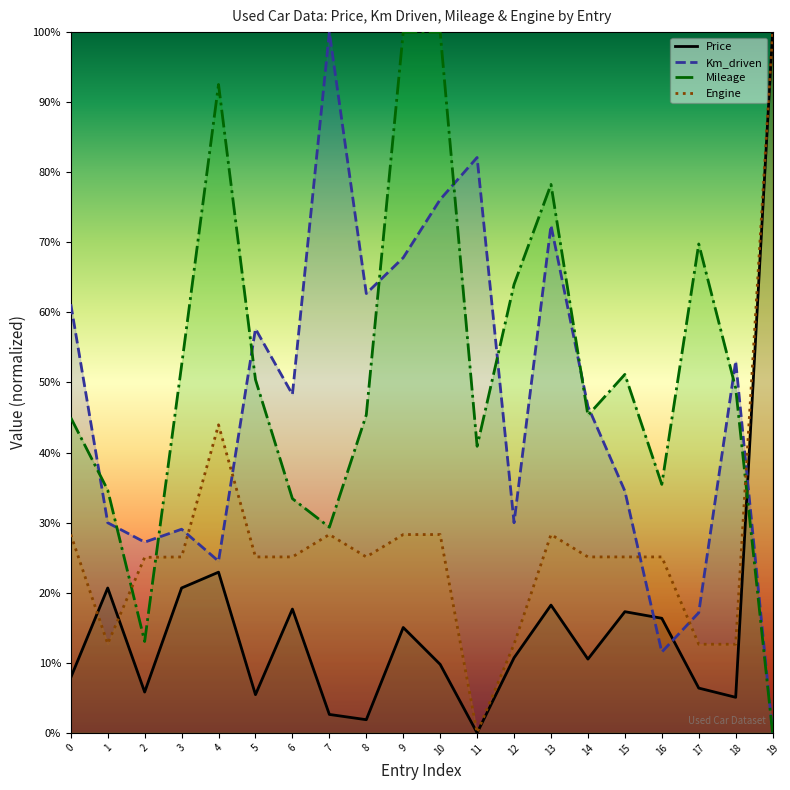

What are all the series names shown in the legend?

Price, Km_driven, Mileage, Engine